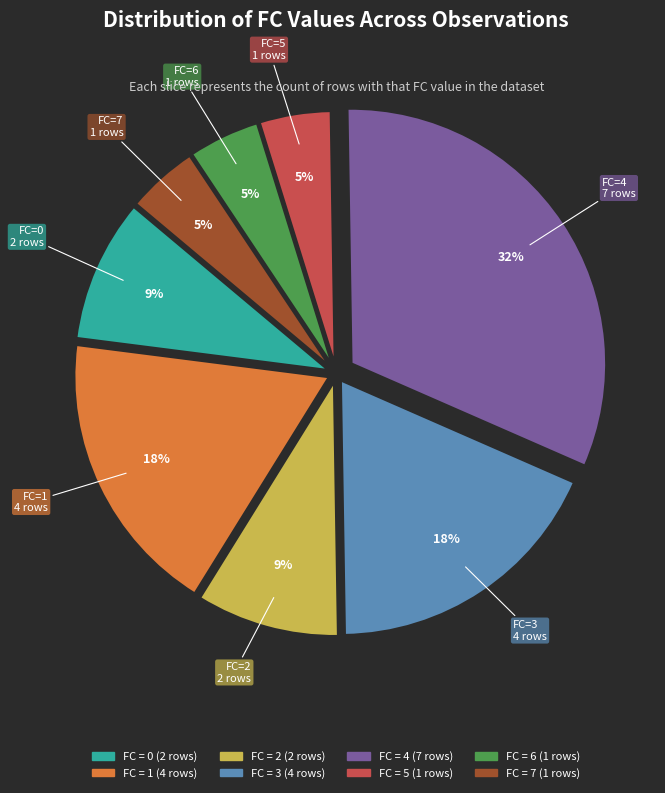

Is there a majority slice in this chart?

No